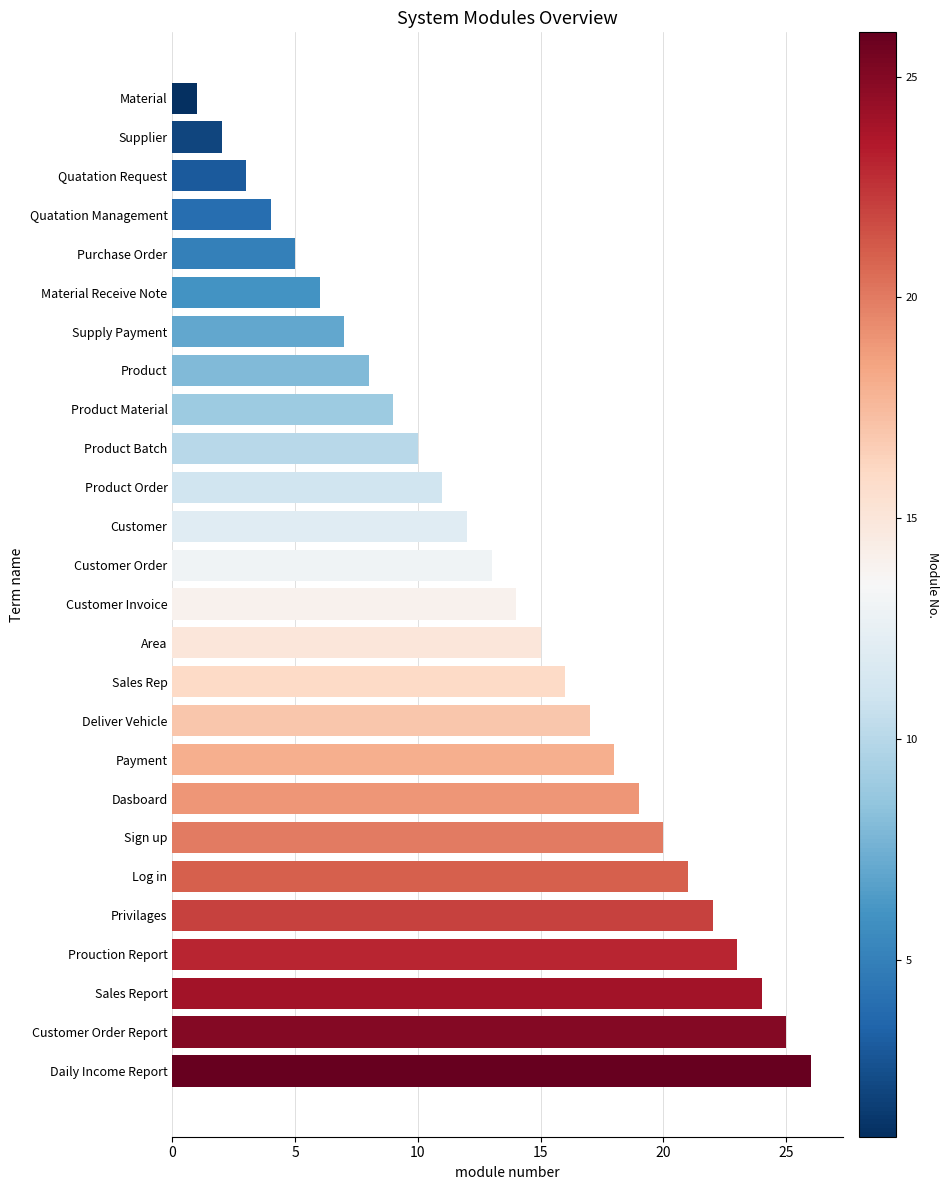

The value at Customer Order Report is 16. True or false?

False